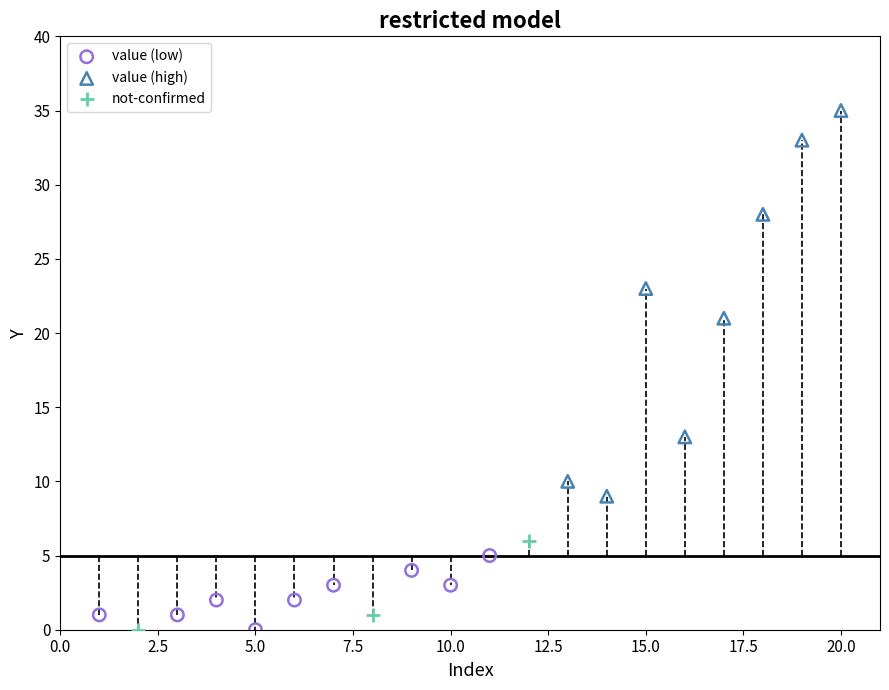

Which series has the widest spread of Y values?

value (high)